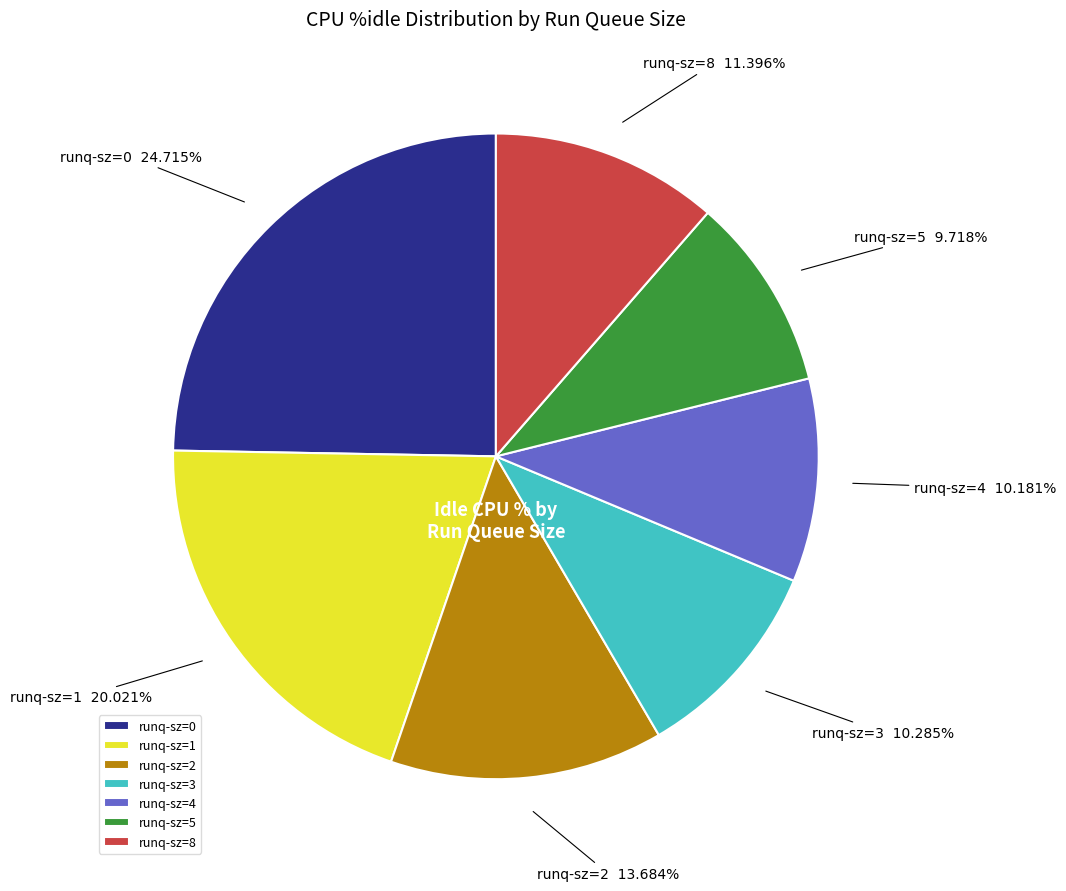

Is runq-sz=8 the majority of the pie?

No